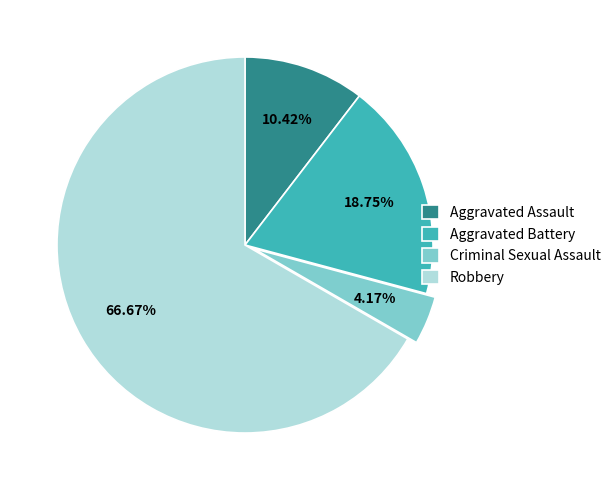

To the nearest percent, what portion does Aggravated Assault represent?

10%